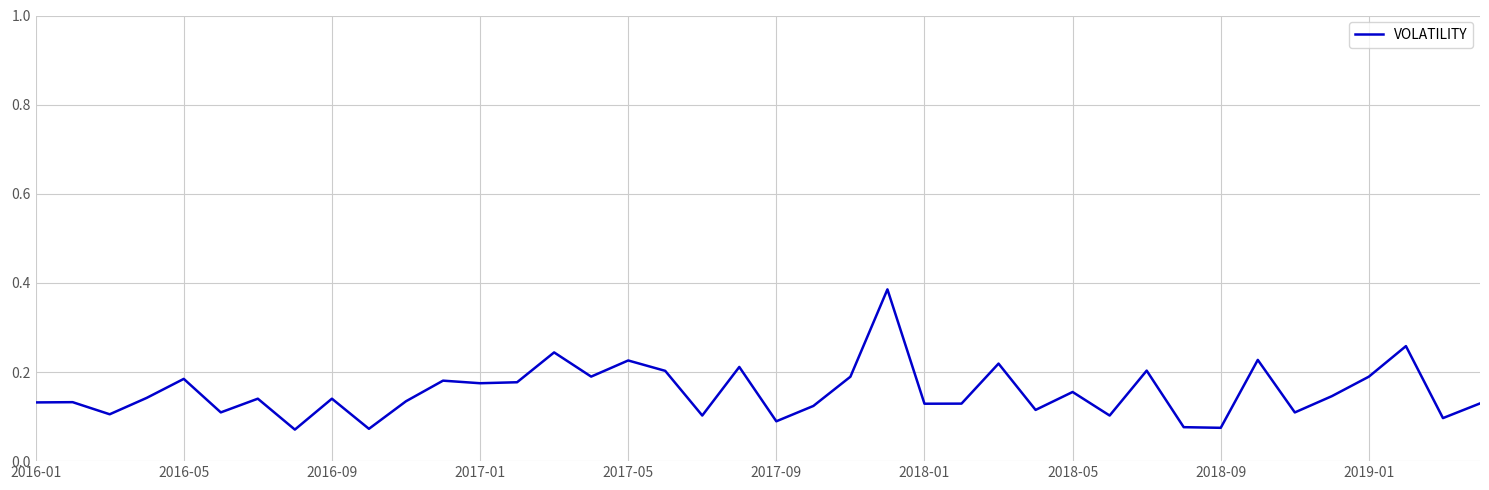

What is the minimum value shown in the chart?

0.1